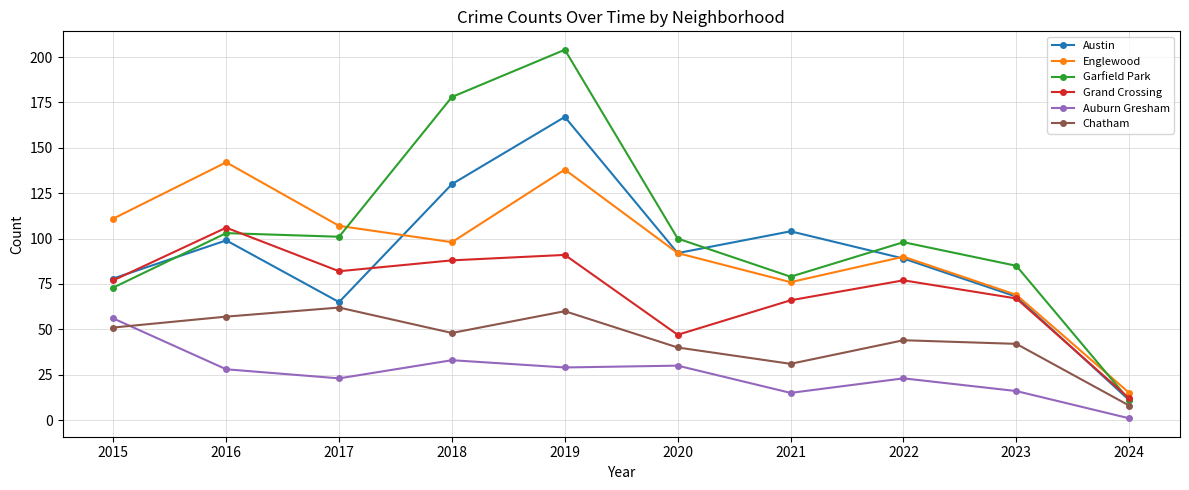

What are all the series names shown in the legend?

Austin, Englewood, Garfield Park, Grand Crossing, Auburn Gresham, Chatham